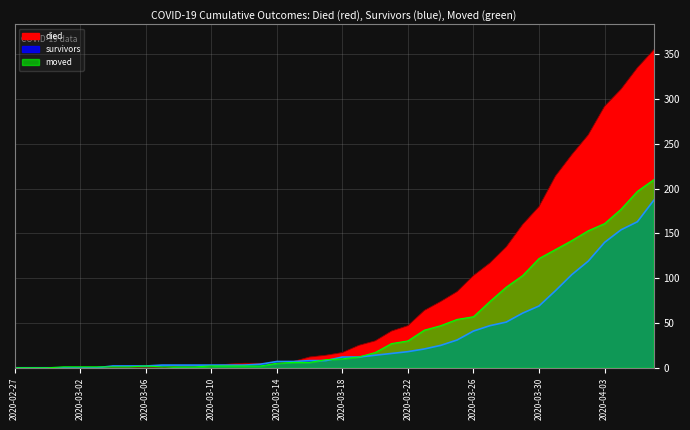

What is the difference between the maximum and minimum values in the survivors series?

187